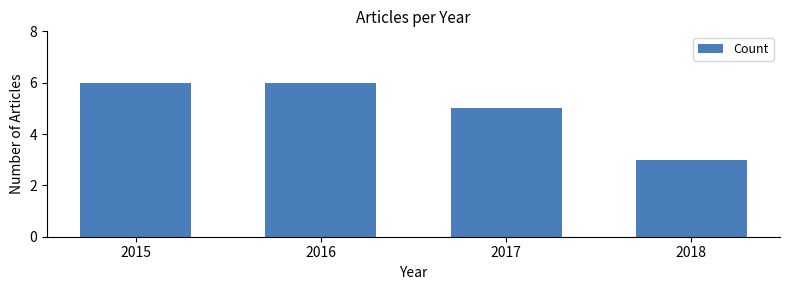

How many data points does each series have?

4